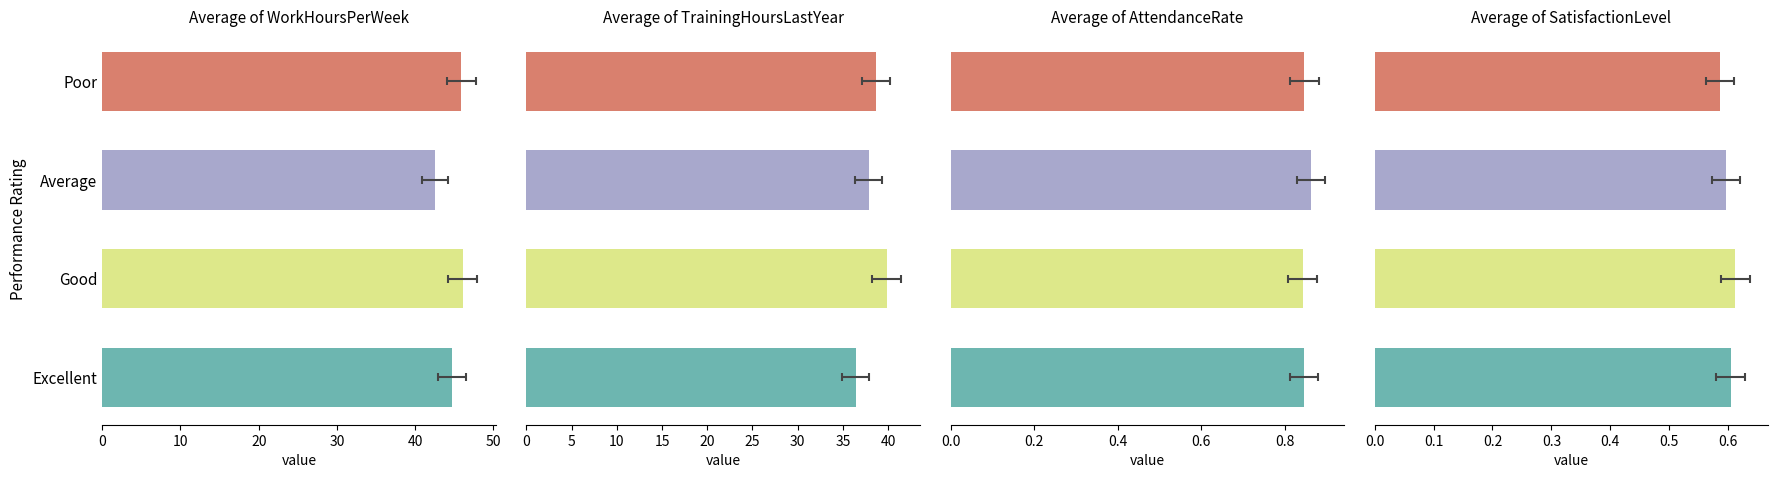

What is the lowest value of the Average of TrainingHoursLastYear series?

36.4